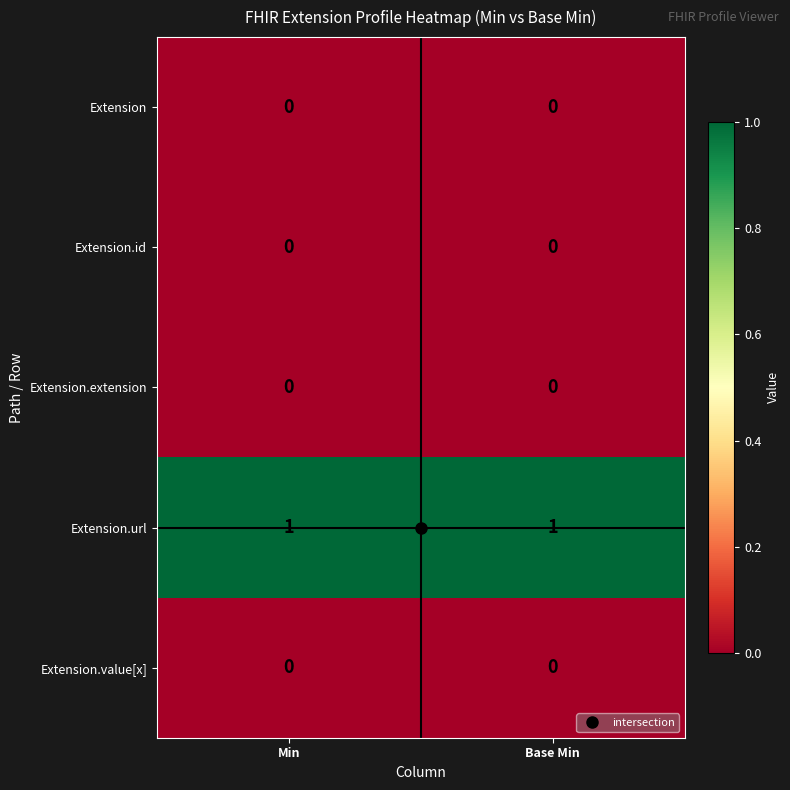

Which series has the largest total across all categories?

Extension.url